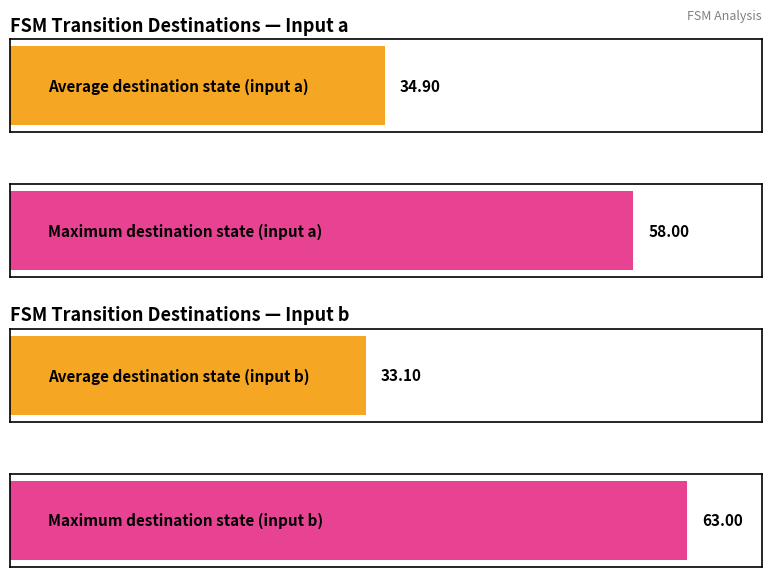

How many bars are there in each group?

2